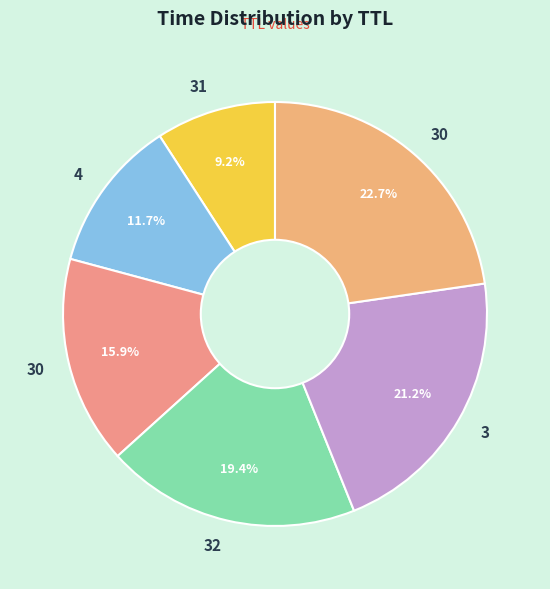

How many segments does this pie chart have?

6